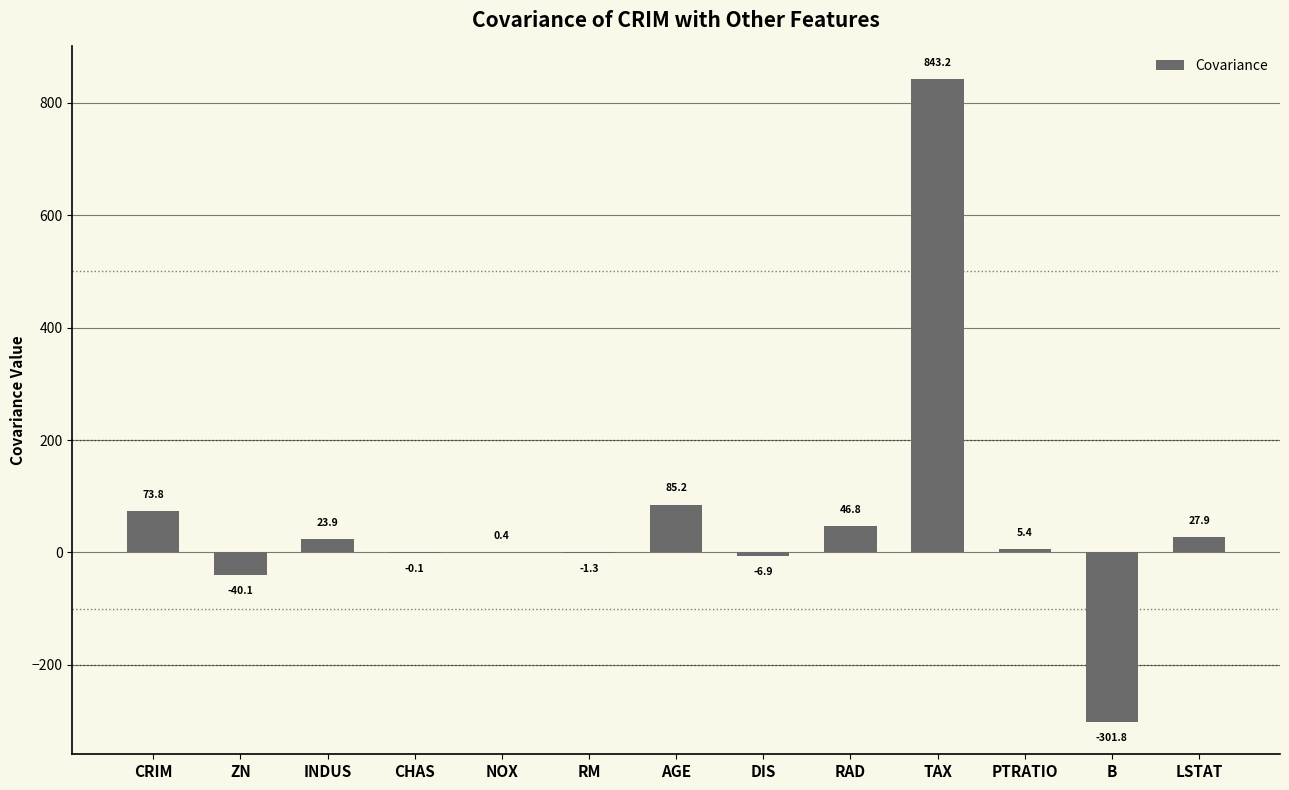

Between INDUS and TAX, which is larger?

TAX